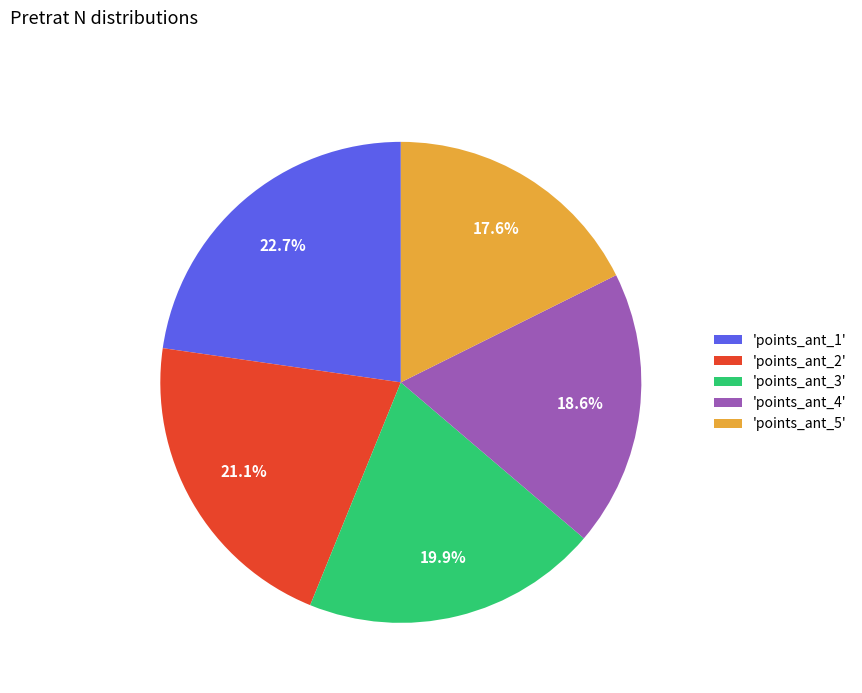

Which slice is the smallest?

'points_ant_5'